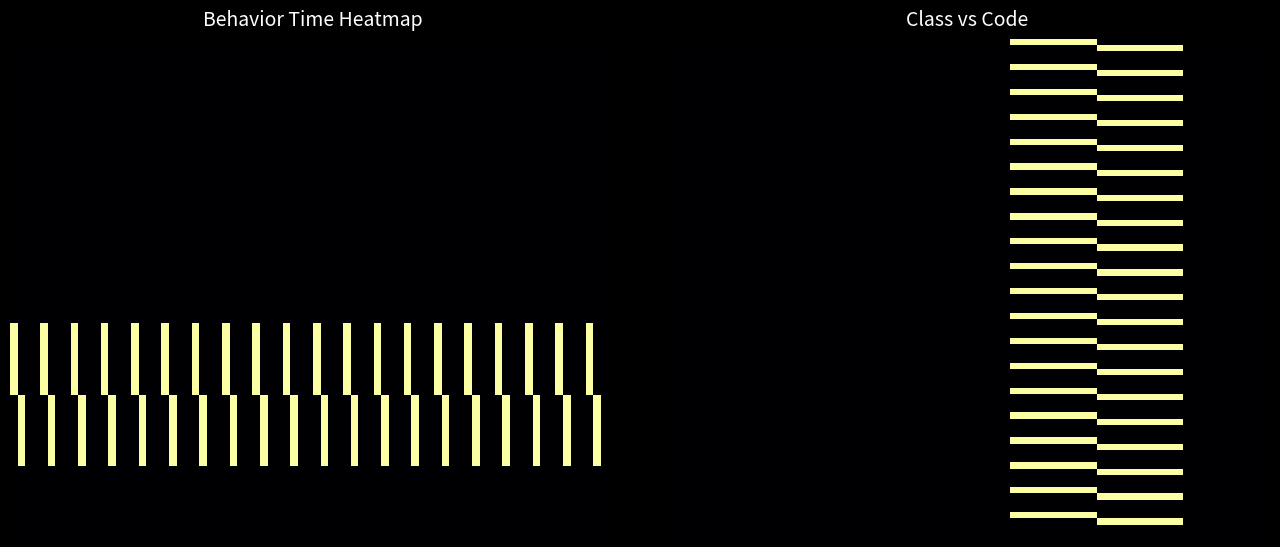

What is the total value across all series at 1?

11.0